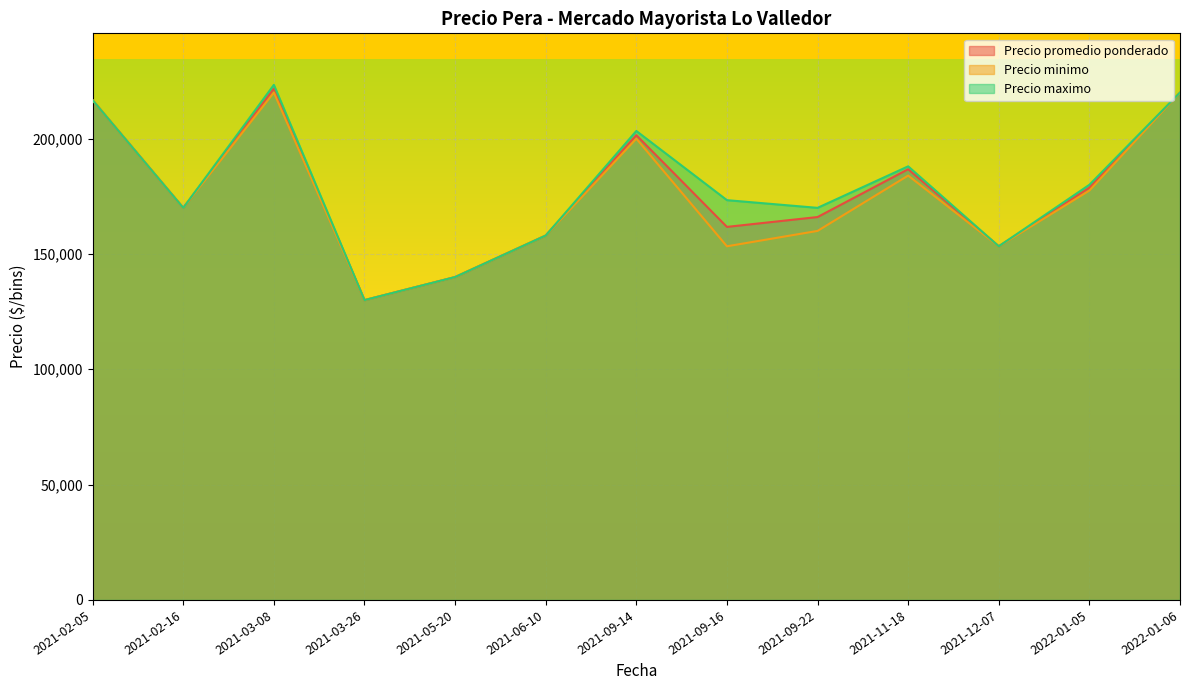

What is the difference between the maximum and second lowest values in the Precio maximo series?

83333.3